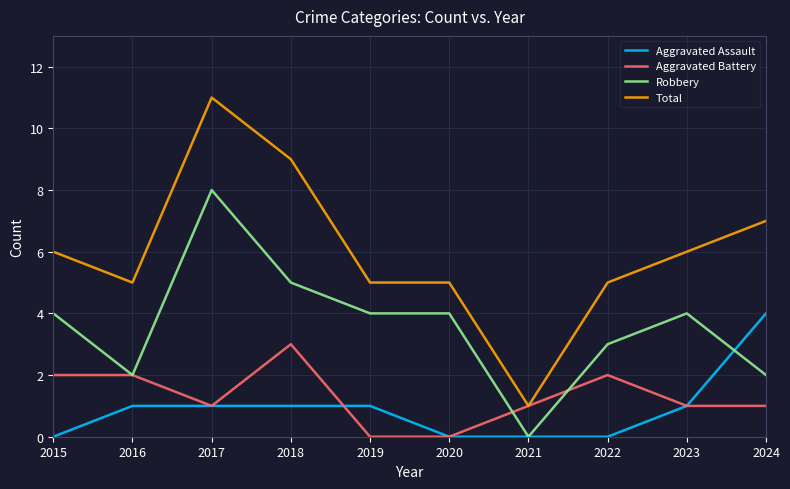

True or false: Robbery and Total intersect in this chart.

False